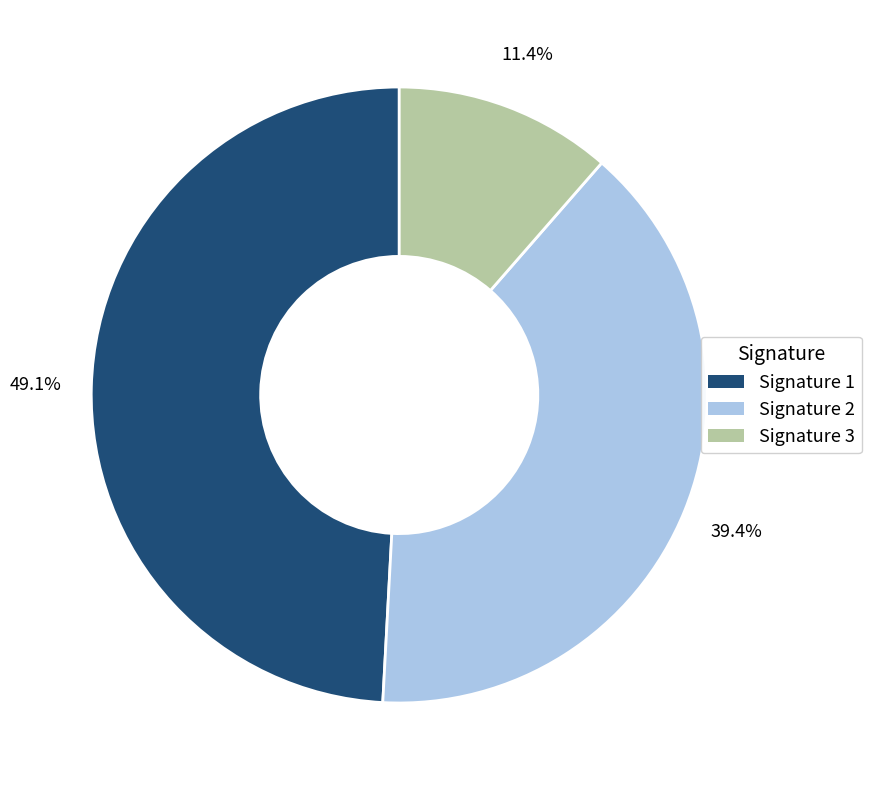

Does any single category account for the majority?

No